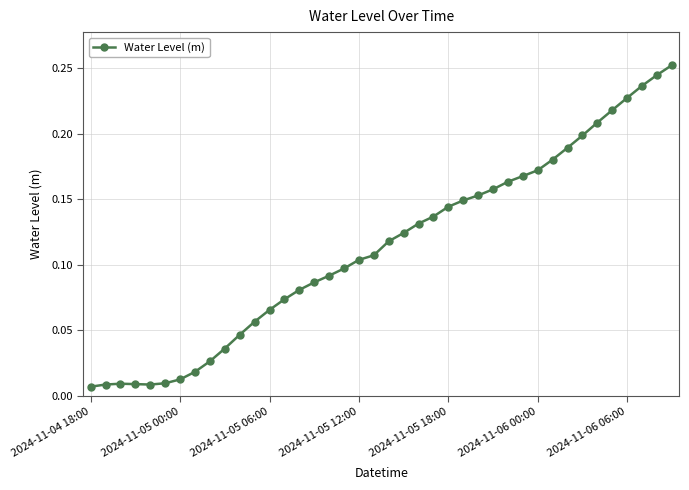

True or false: there are more than 0 points higher than both neighbors.

True